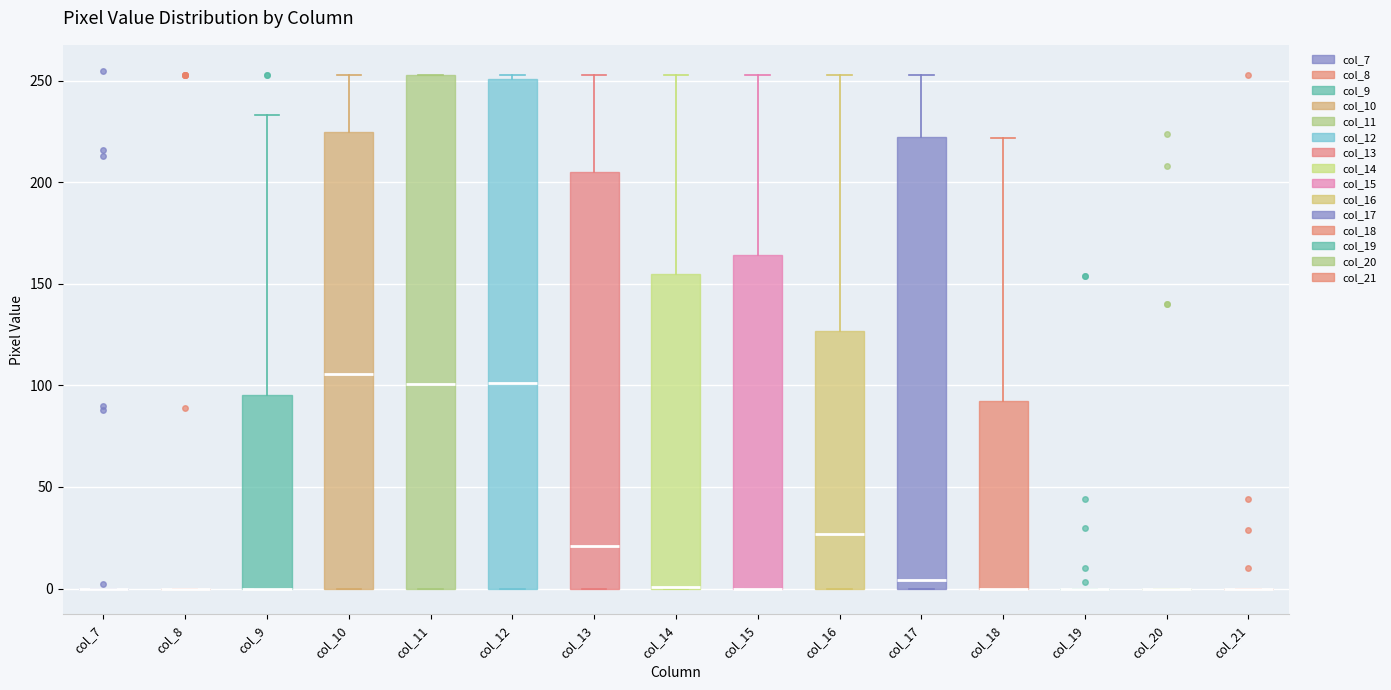

Where is the lower edge of the box for col_17 on the y-axis? The values are not printed on the chart, so give them approximately, as read against the axis.

0